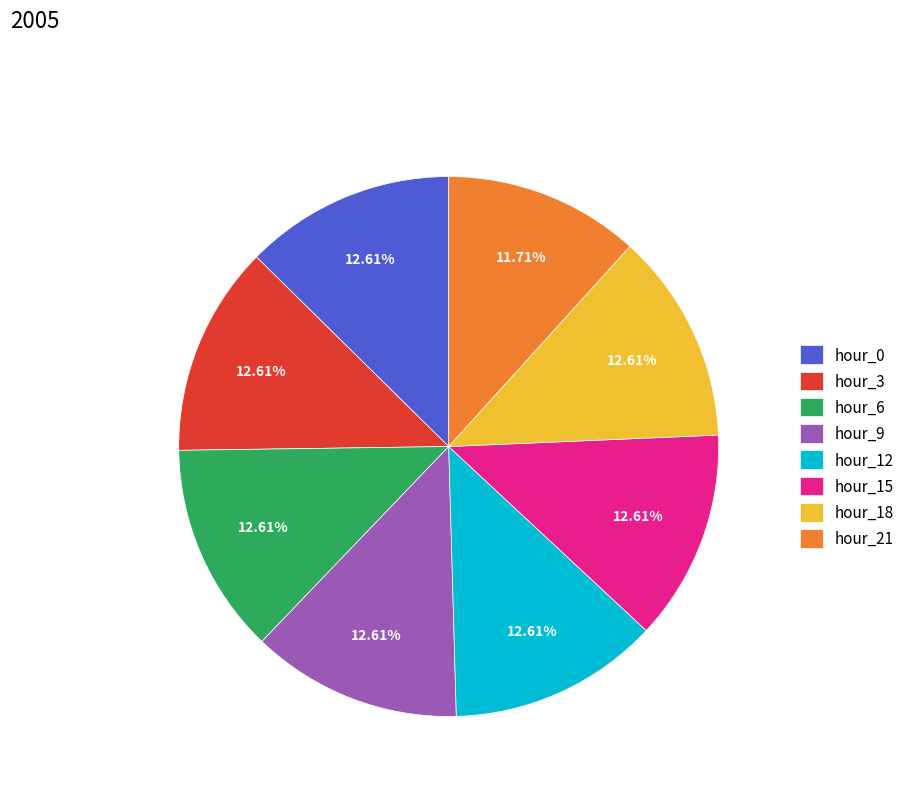

Is it true that hour_9 is 13% of the pie?

True